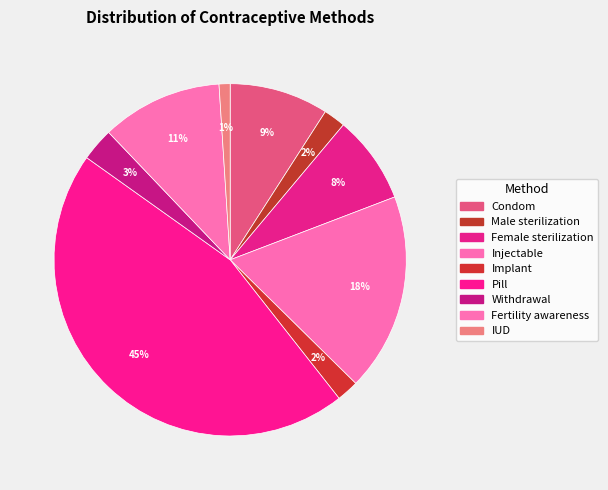

True or false: Fertility awareness accounts for 1% of the total.

False